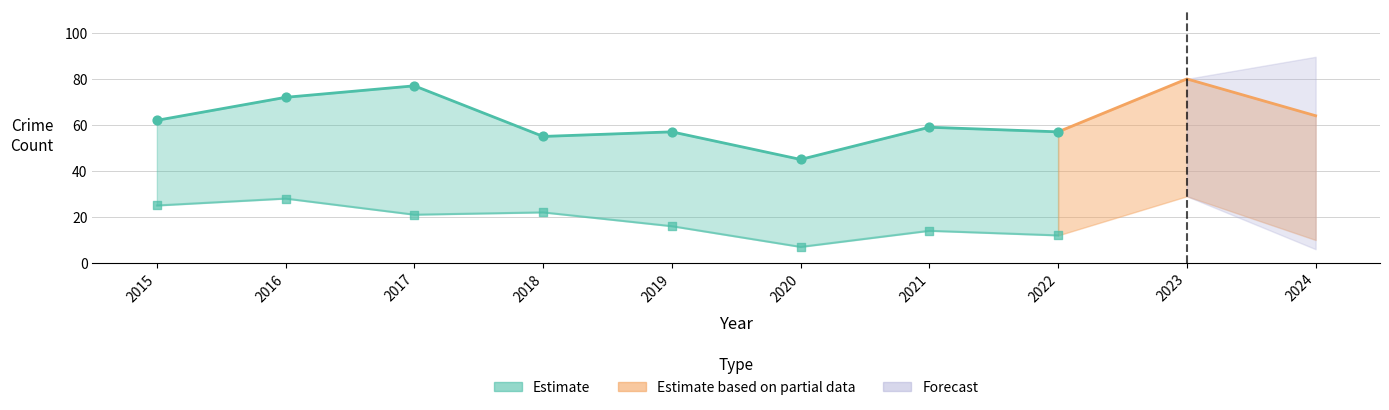

At how many categories does at least one series exceed 20?

10